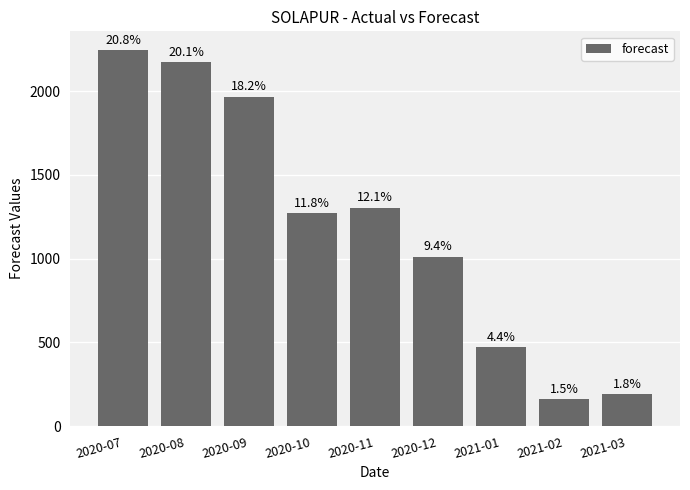

What is the change in value from 2020-09 to 2020-11?

-662.8